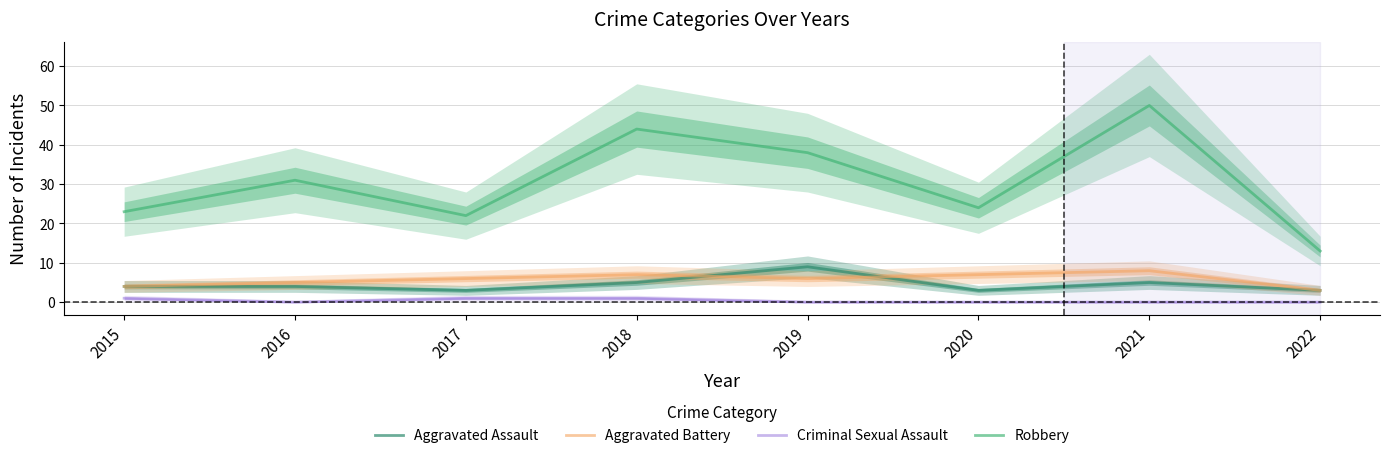

What is the greatest value displayed?

50